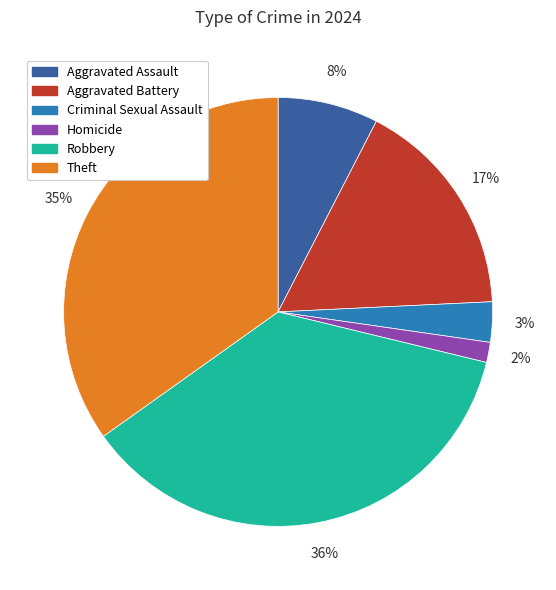

Between Homicide and Aggravated Battery, which is larger?

Aggravated Battery